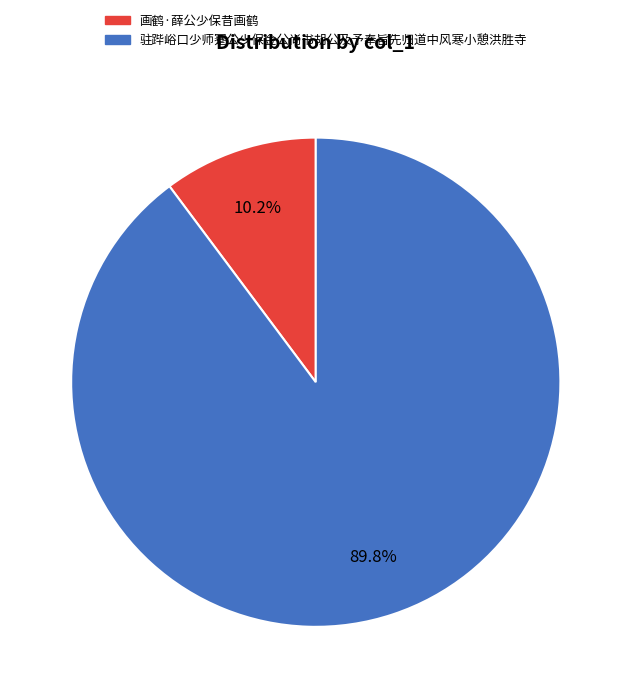

What percentage is the 画鹤·薛公少保昔画鹤 slice, to the nearest percent?

10%